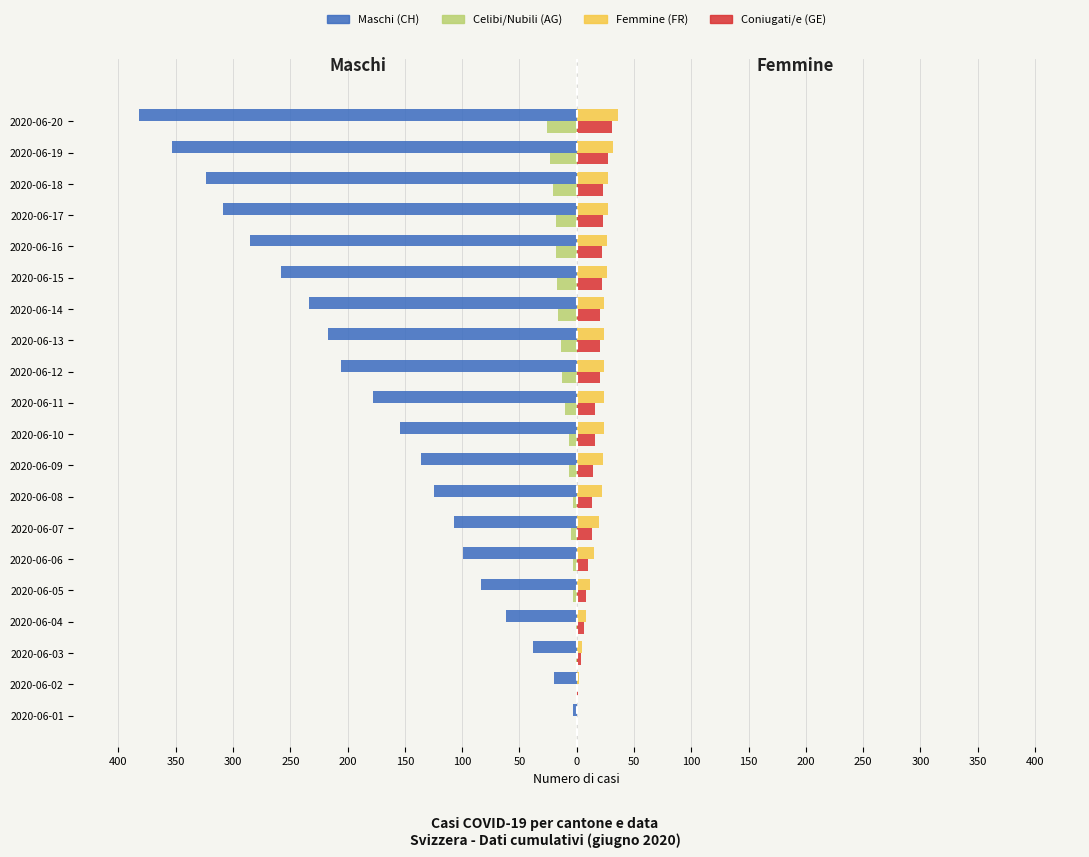

What are all the series names shown in the legend?

Maschi (CH), Celibi/Nubili (AG), Femmine (FR), Coniugati/e (GE)